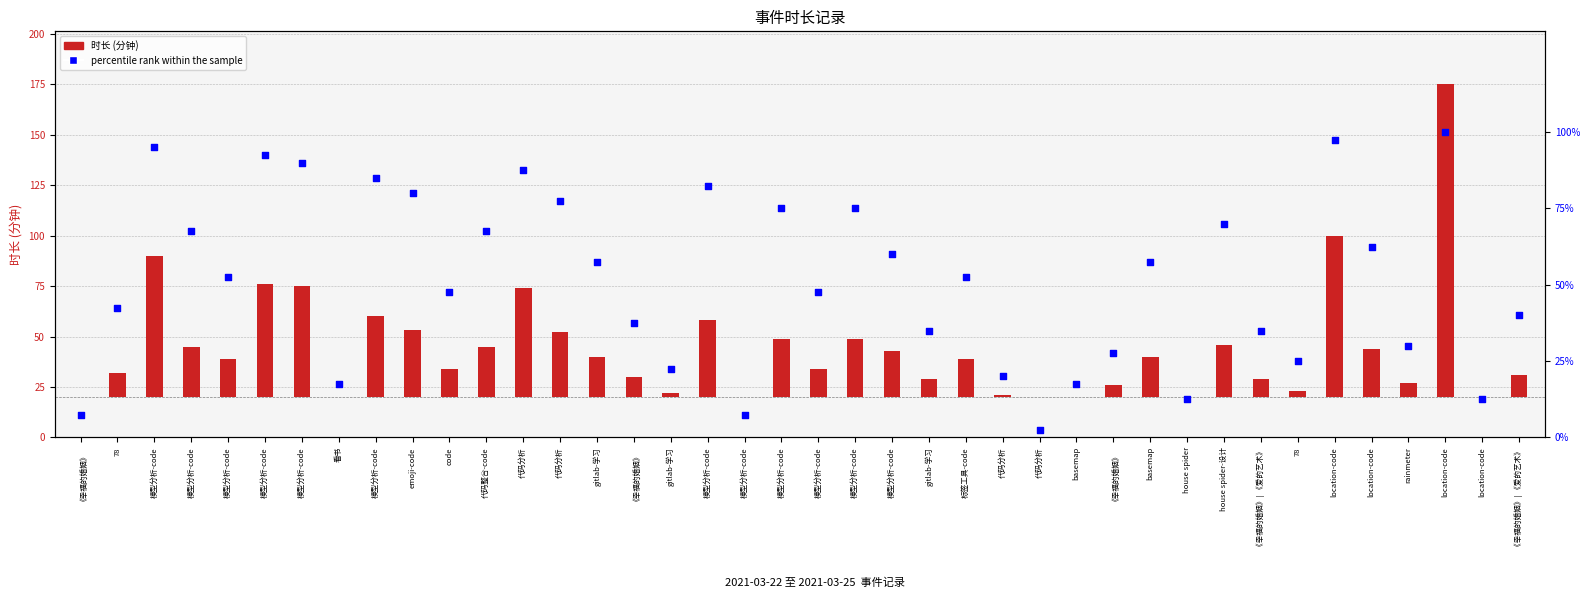

Which series has the widest spread of Y values?

时长 (分钟)